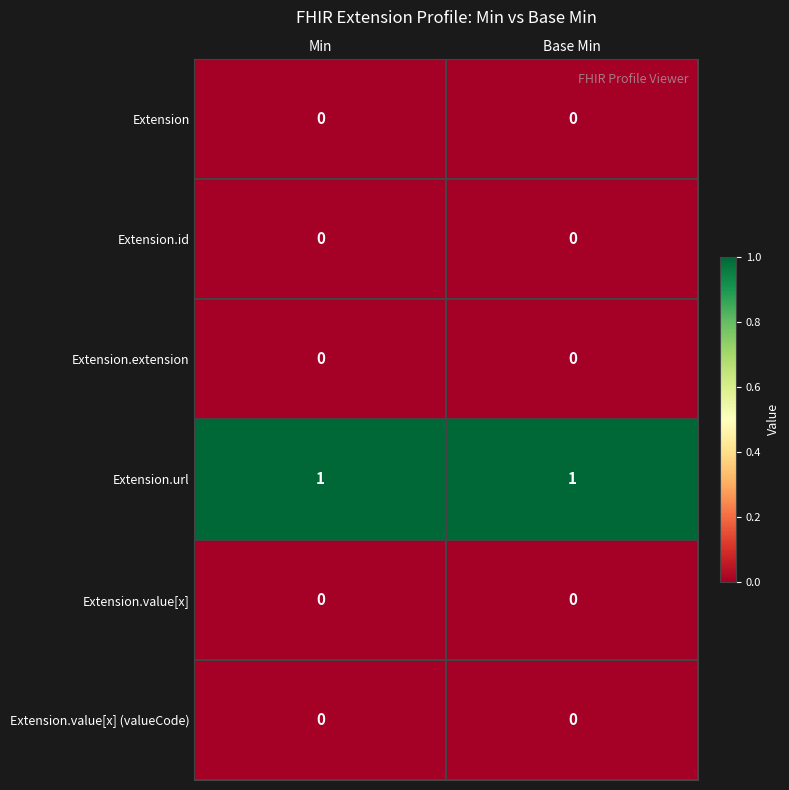

Which series has the largest total across all categories?

Extension.url